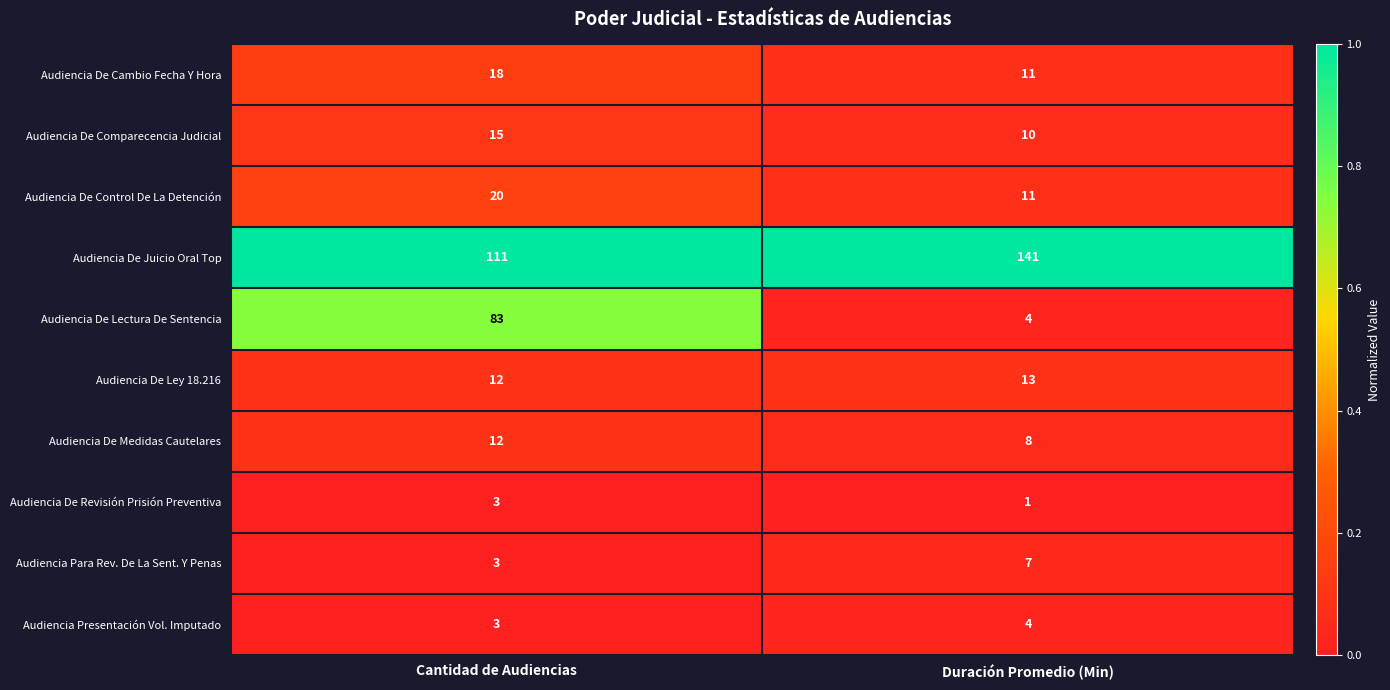

List the series in order of their peak value, lowest first.

Audiencia De Revisión Prisión Preventiva, Audiencia Presentación Vol. Imputado, Audiencia Para Rev. De La Sent. Y Penas, Audiencia De Medidas Cautelares, Audiencia De Ley 18.216, Audiencia De Comparecencia Judicial, Audiencia De Cambio Fecha Y Hora, Audiencia De Control De La Detención, Audiencia De Lectura De Sentencia, Audiencia De Juicio Oral Top